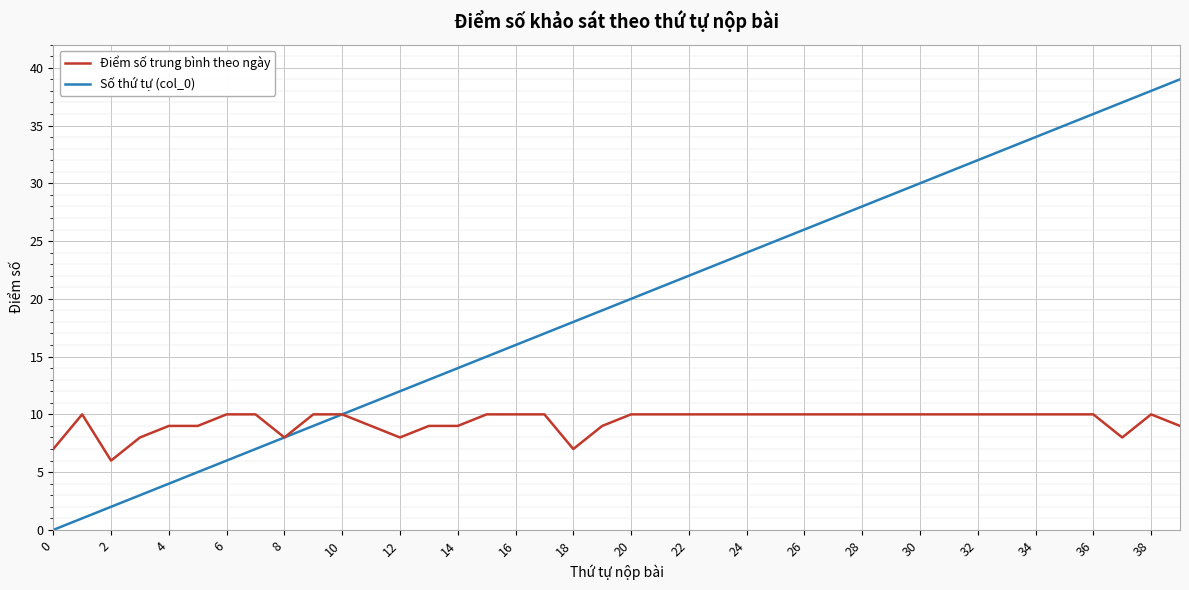

What is the difference between the maximum and minimum values in the Số thứ tự (col_0) series?

39